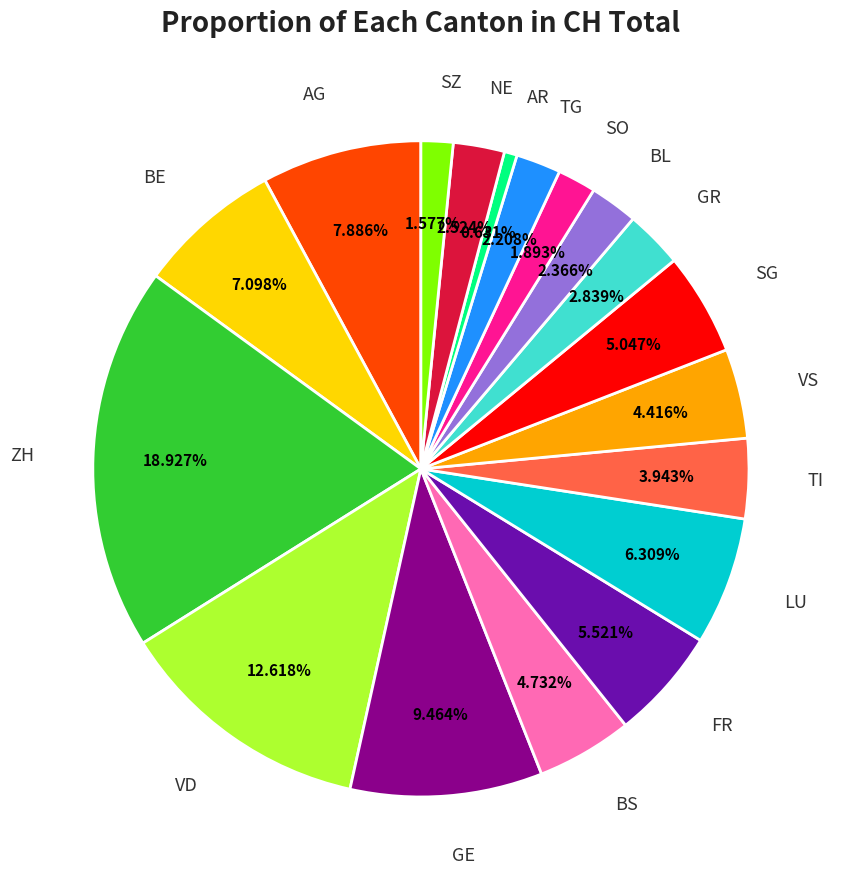

Combined, do SG and NE account for over 50%?

No